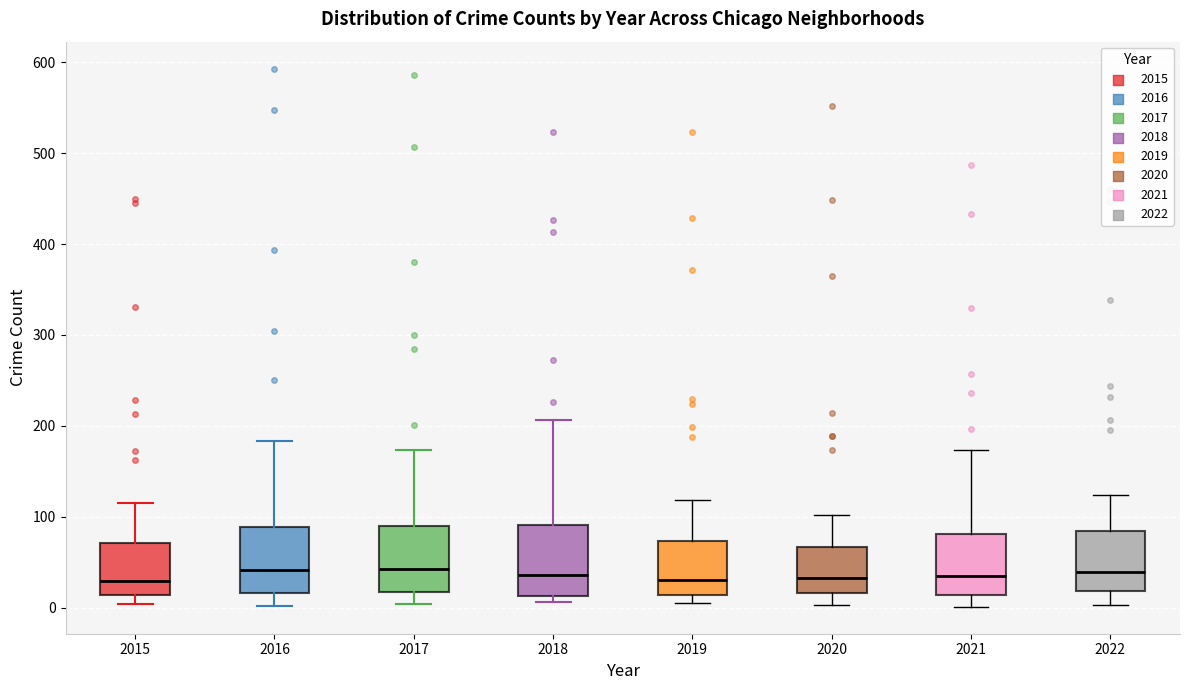

Reading left to right, read every box against the y-axis: the position of its median line, the range the box covers, and the ends of its whiskers. The values are not printed on the chart, so give them approximately, as read against the axis.

2015: median 30, box 10 to 70, whiskers 0 to 120
2016: median 40, box 20 to 90, whiskers 0 to 180
2017: median 40, box 20 to 90, whiskers 0 to 170
2018: median 40, box 10 to 90, whiskers 10 (just below the box's lower edge) to 210
2019: median 30, box 10 to 70, whiskers 10 (just below the box's lower edge) to 120
2020: median 30, box 20 to 70, whiskers 0 to 100
2021: median 30, box 10 to 80, whiskers 0 to 170
2022: median 40, box 20 to 80, whiskers 0 to 120